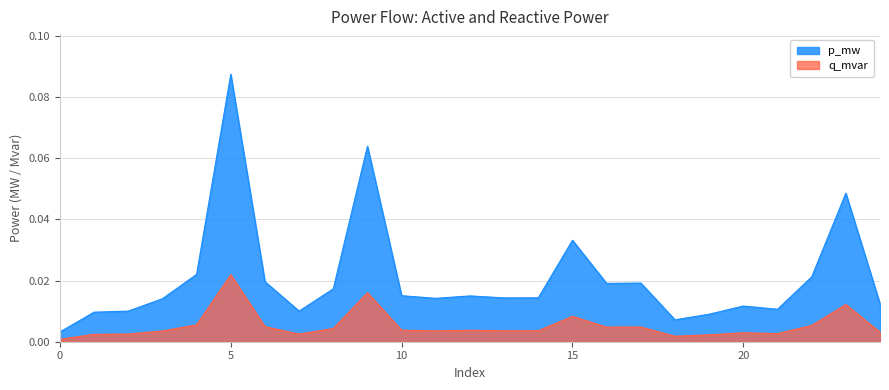

At which category is the sum across all series the highest?

5